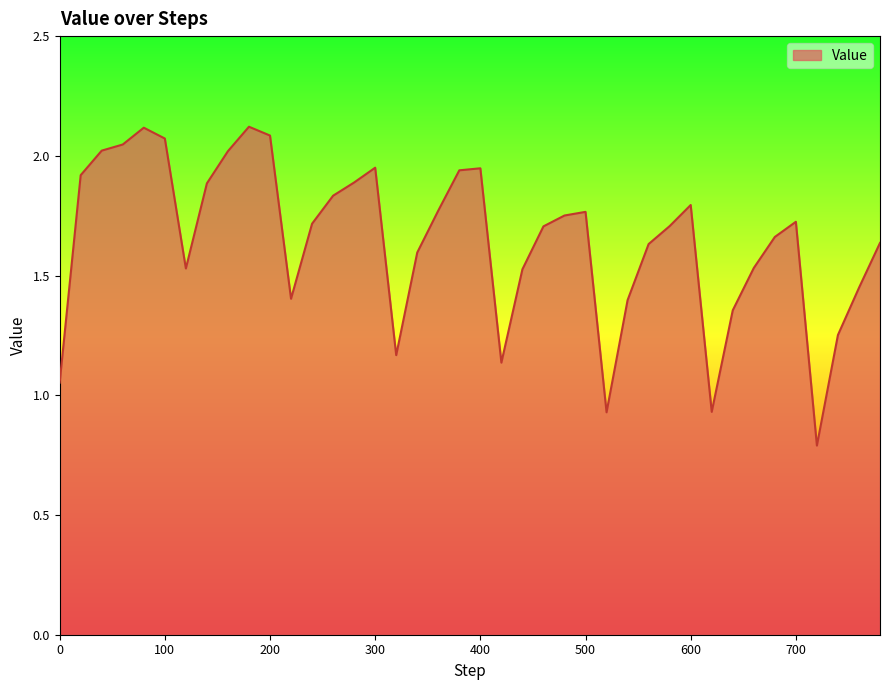

Count the number of categories in the chart.

40